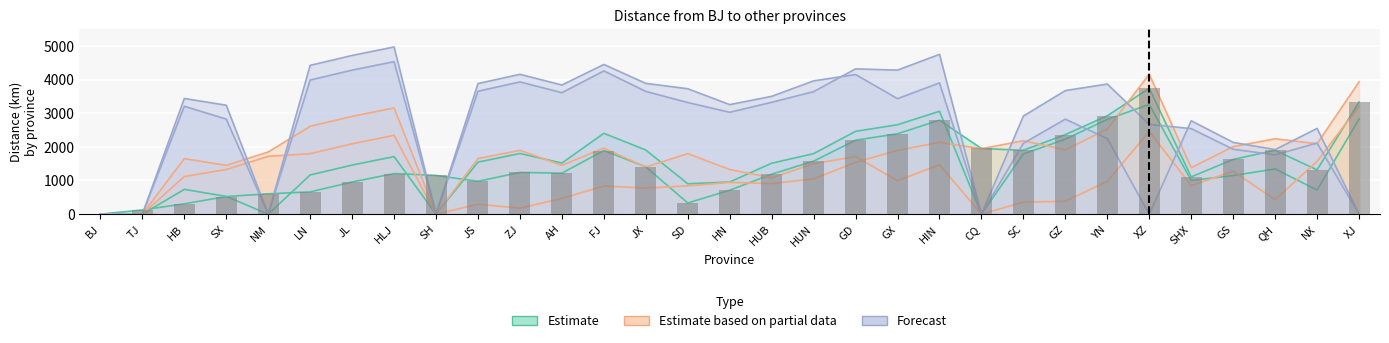

Reading left to right, what are all the values shown in this chart?

TJ: BJ=0	TJ=125	HB=308	SX=523	NM=604	LN=661	JL=955	HLJ=1207	SH=1150	JS=975	ZJ=1240	AH=1217	FJ=1891	JX=1406	SD=332	HN=711	HUB=1187	HUN=1576	GD=2197	GX=2389	HIN=2792	CQ=1951	SC=1897	GZ=2364	YN=2923	XZ=3740	SHX=1107	GS=1626	QH=1897	NX=1316	XJ=3330
SH: BJ=0	TJ=0	HB=1118	SX=1327	NM=1717	LN=1796	JL=2090	HLJ=2342	SH=0	JS=295	ZJ=178	AH=467	FJ=836	JX=775	SD=839	HN=943	HUB=908	HUN=1049	GD=1539	GX=1892	HIN=2134	CQ=1945	SC=2181	GZ=1910	YN=2529	XZ=4157	SHX=1381	GS=2006	QH=2240	NX=2092	XJ=3929
CQ: BJ=0	TJ=0	HB=1650	SX=1450	NM=1847	LN=2610	JL=2905	HLJ=3156	SH=0	JS=1651	ZJ=1897	AH=1449	FJ=1962	JX=1400	SD=1799	HN=1326	HUB=1078	HUN=1500	GD=1710	GX=993	HIN=1467	CQ=0	SC=356	GZ=384	YN=973	XZ=2457	SHX=847	GS=1275	QH=430	NX=1570	XJ=3202
NM: BJ=0	TJ=0	HB=736	SX=527	NM=0	LN=1164	JL=1458	HLJ=1710	SH=0	JS=1545	ZJ=1802	AH=1518	FJ=2401	JX=1906	SD=902	HN=955	HUB=1514	HUN=1798	GD=2461	GX=2657	HIN=3057	CQ=0	SC=1789	GZ=2227	YN=2816	XZ=3260	SHX=1000	GS=1146	QH=1344	NX=716	XJ=2825
XZ: BJ=0	TJ=0	HB=3436	SX=3236	NM=0	LN=4421	JL=4715	HLJ=4967	SH=0	JS=3880	ZJ=4155	AH=3836	FJ=4447	JX=3885	SD=3726	HN=3254	HUB=3500	HUN=3960	GD=4148	GX=3431	HIN=3899	CQ=0	SC=2106	GZ=2822	YN=2246	XZ=0	SHX=2775	GS=2132	QH=1918	NX=2547	XJ=0
XJ: BJ=0	TJ=0	HB=3206	SX=2825	NM=0	LN=3985	JL=4279	HLJ=4531	SH=0	JS=3652	ZJ=3928	AH=3609	FJ=4255	JX=3647	SD=3316	HN=3027	HUB=3323	HUN=3640	GD=4316	GX=4279	HIN=4747	CQ=0	SC=2914	GZ=3671	YN=3865	XZ=2668	SHX=2541	GS=1928	QH=1762	NX=2111	XJ=0